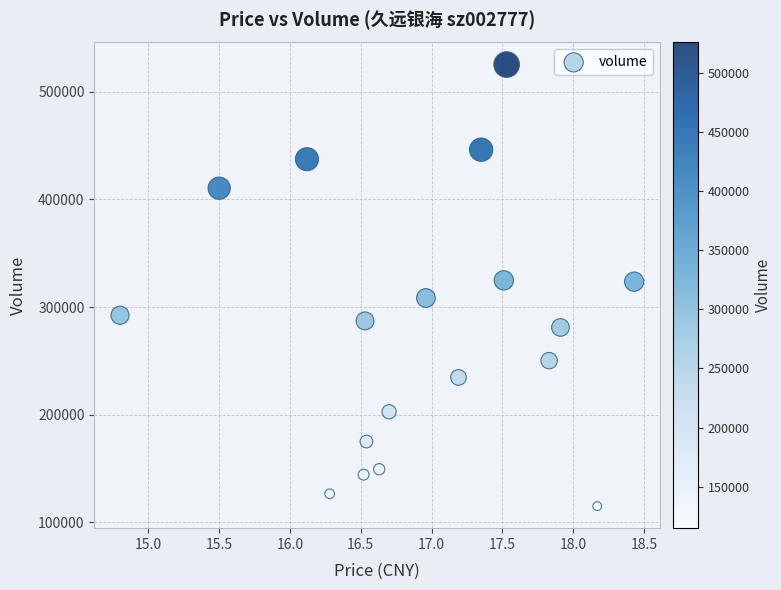

What is the range of Y values (max minus min)?

410299